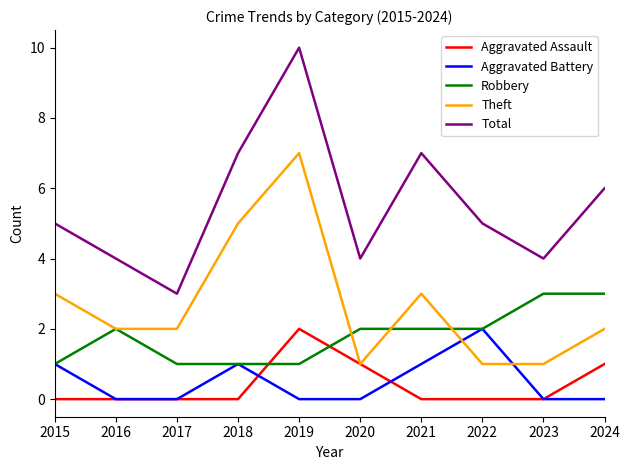

After their last crossing, which series has the higher values: Aggravated Assault or Robbery?

Robbery